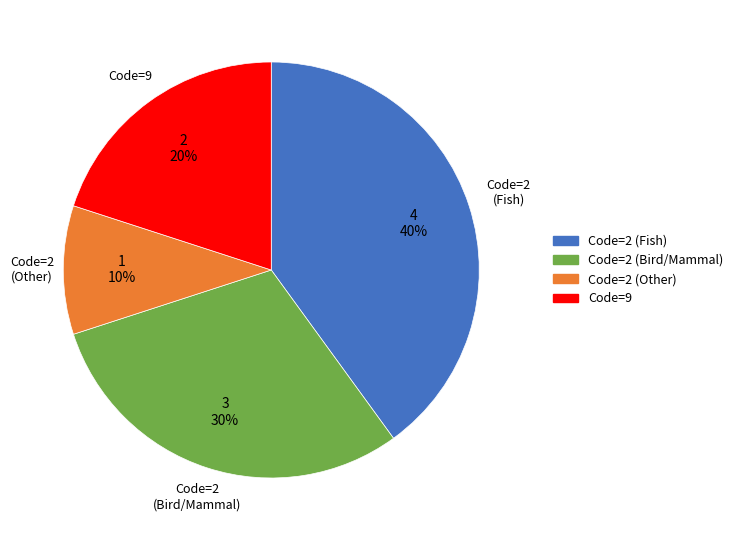

Is there a majority slice in this chart?

No